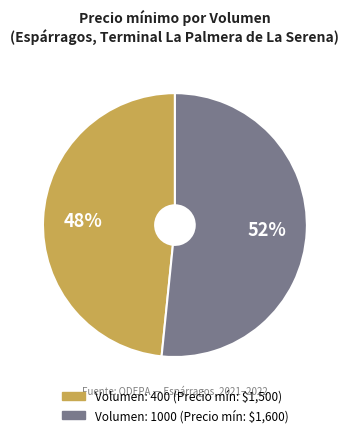

To the nearest percent, what is the average slice percentage?

50%